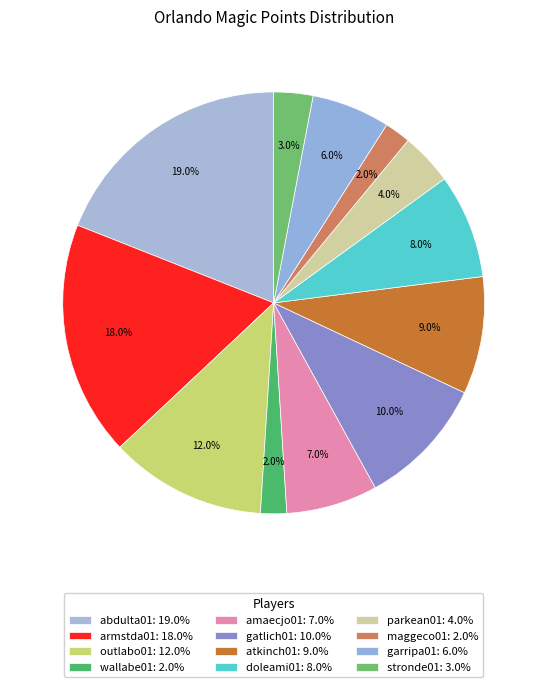

How many slices are in this pie chart?

12